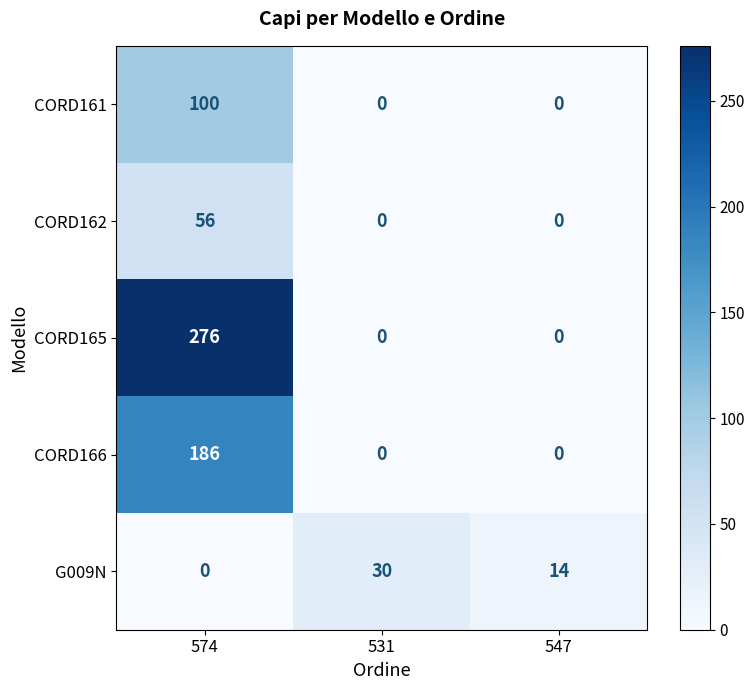

True or false: CORD161 has a value of -40 at 531.

False